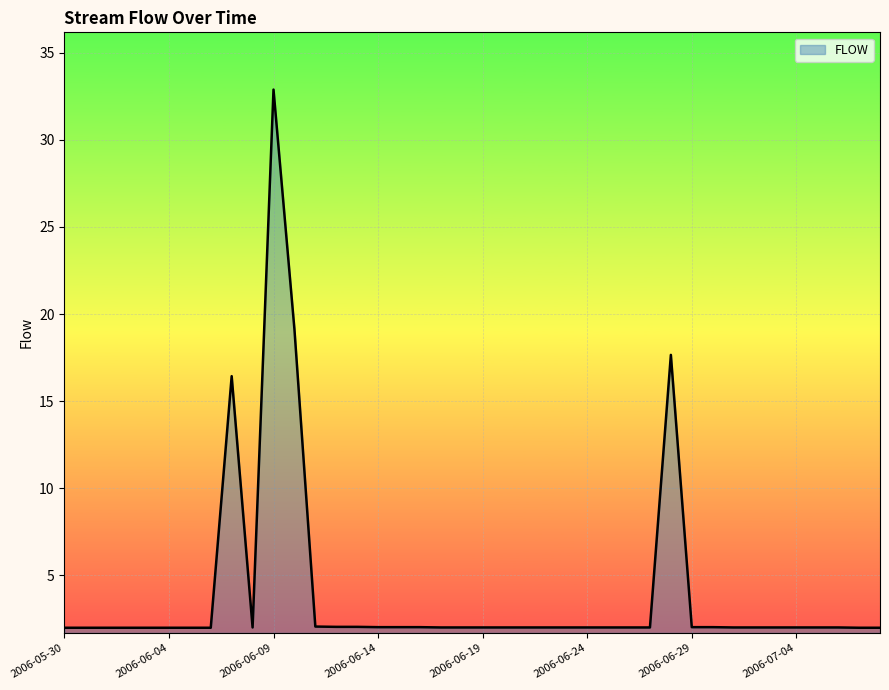

What is the greatest value displayed?

32.9